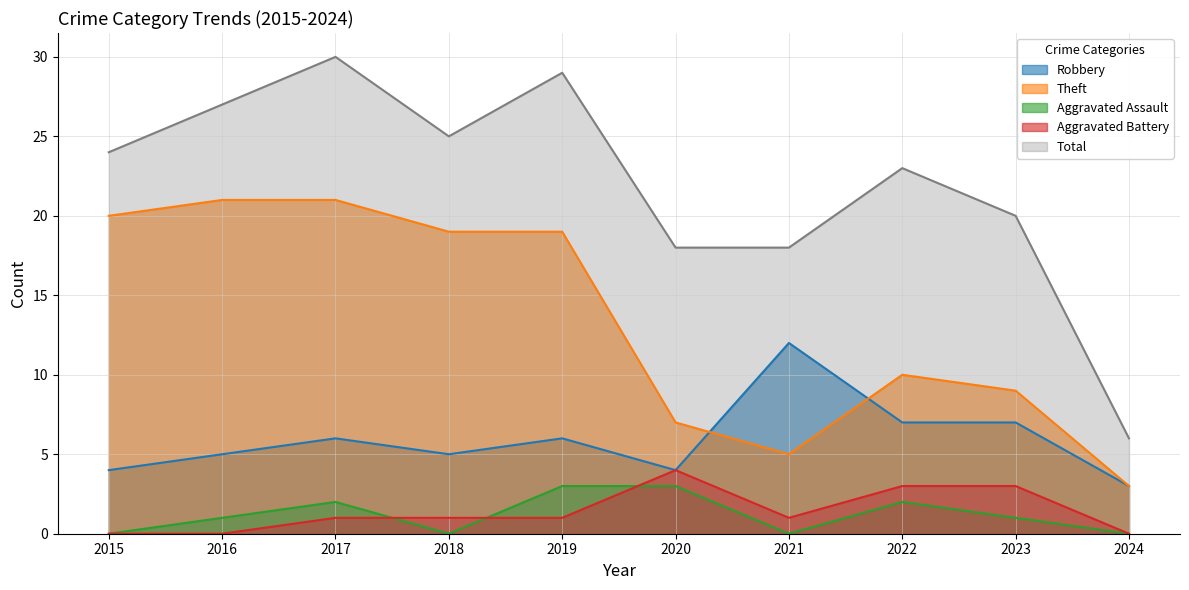

Between 2018 and 2020, which is larger?

2018